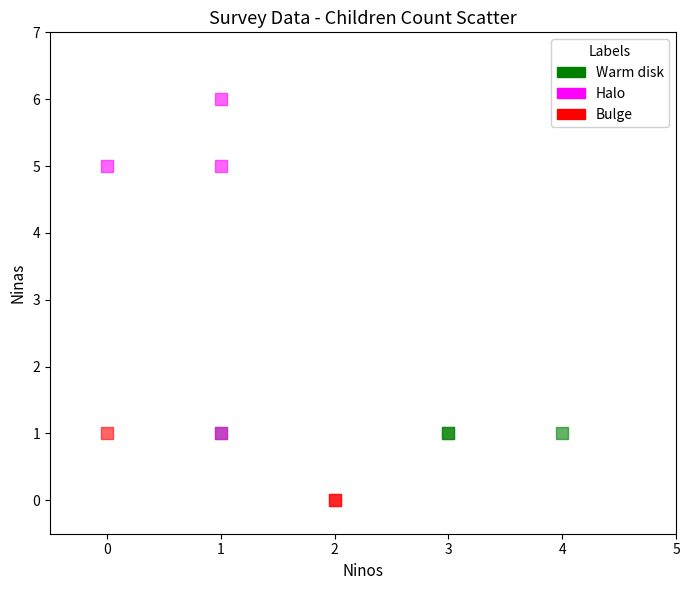

Which series contains the highest Y value?

Halo